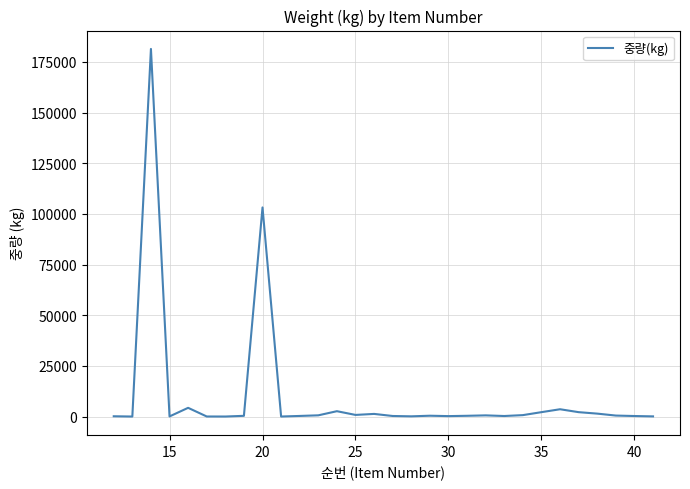

What is the difference between the second highest and second lowest values?

103198.0